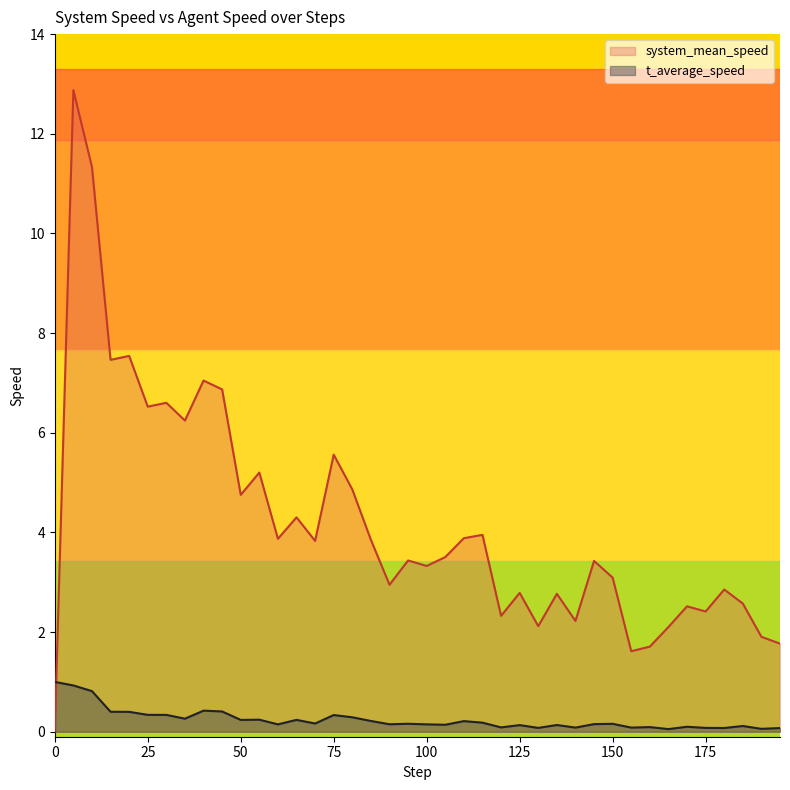

Which series has the widest spread of values?

system_mean_speed